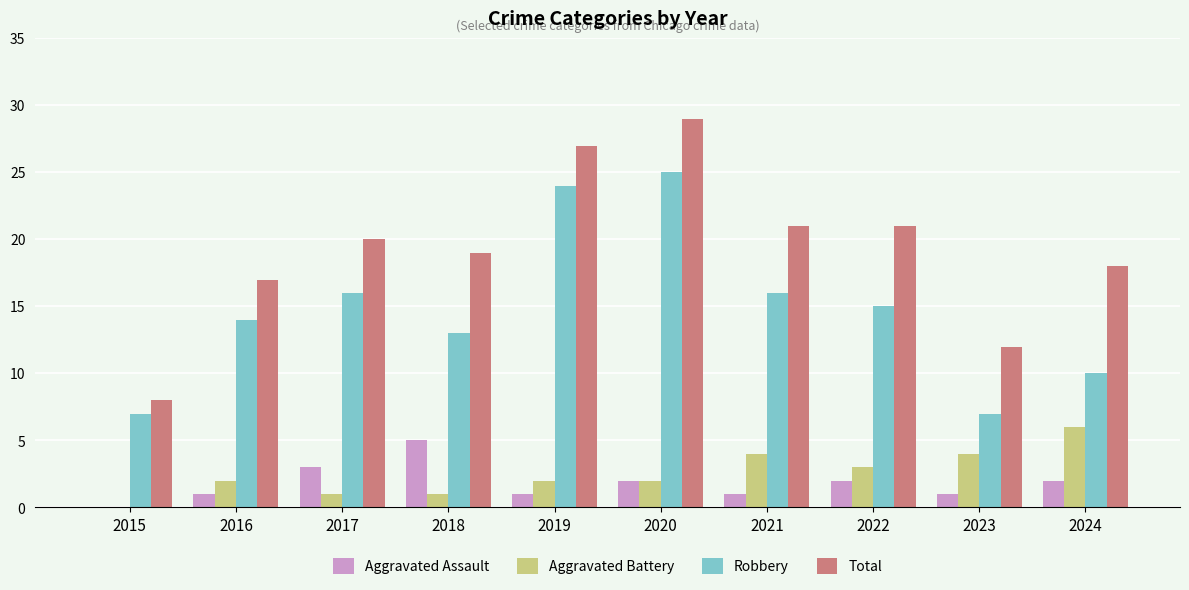

What is the spread (max minus min) of values at 2024?

16